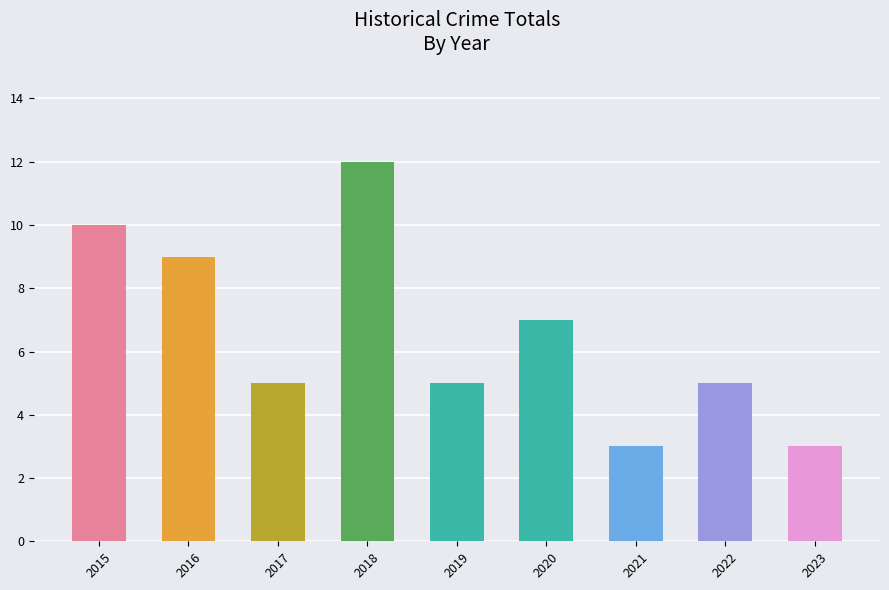

How many bars are there in total?

9